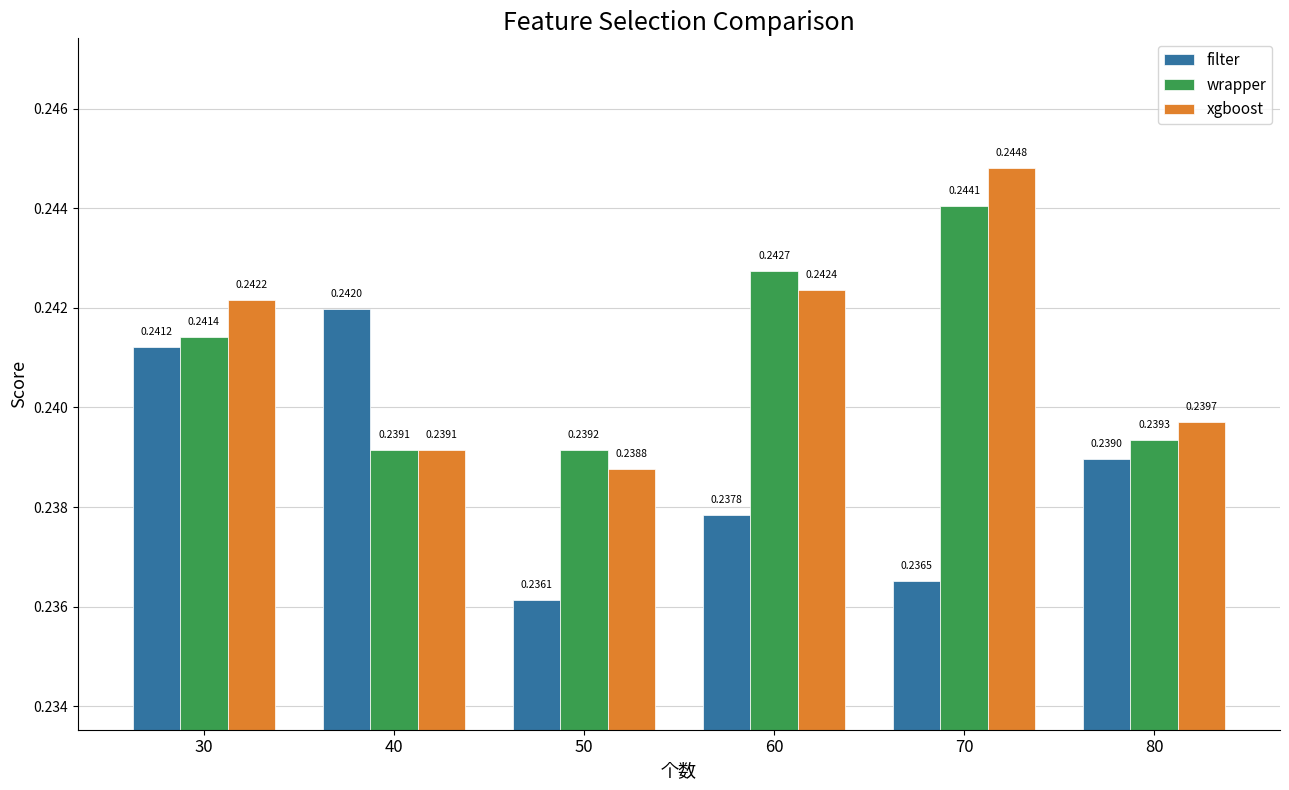

What is the sum of all xgboost values?

1.4